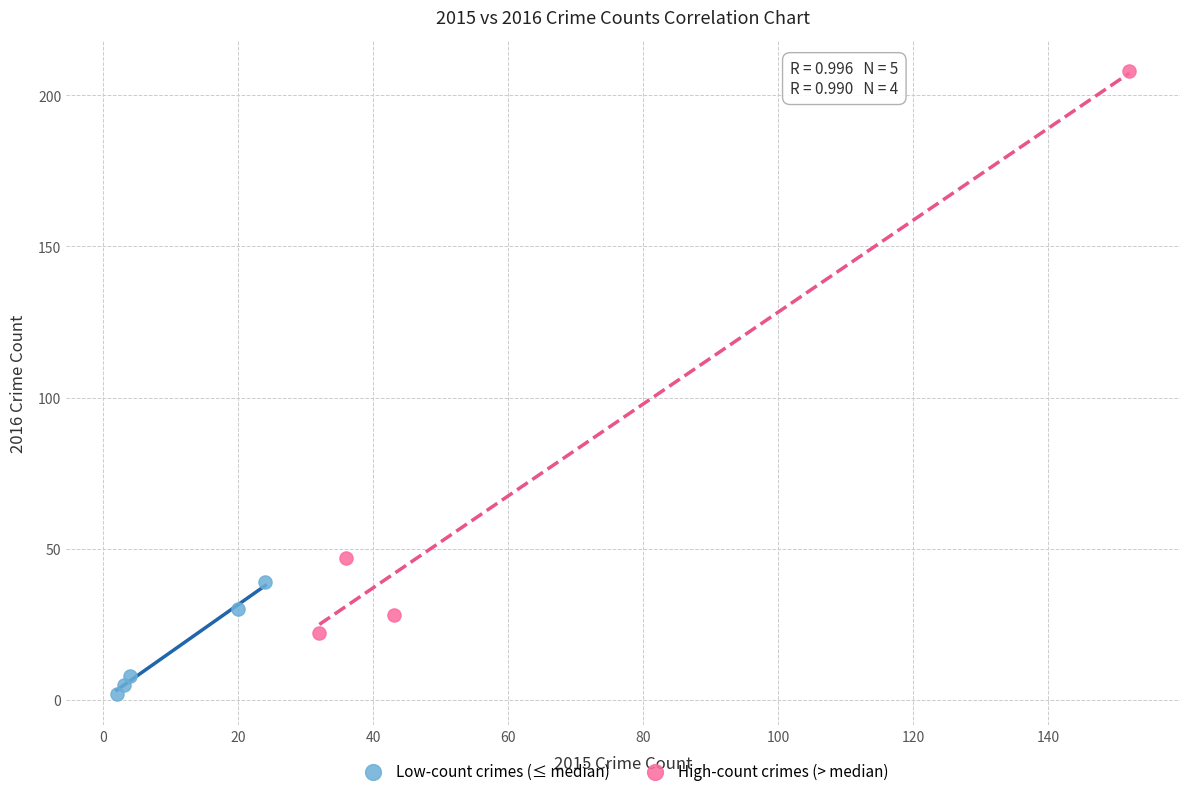

What are all the series names shown in the legend?

Low-count crimes (≤ median), High-count crimes (> median)